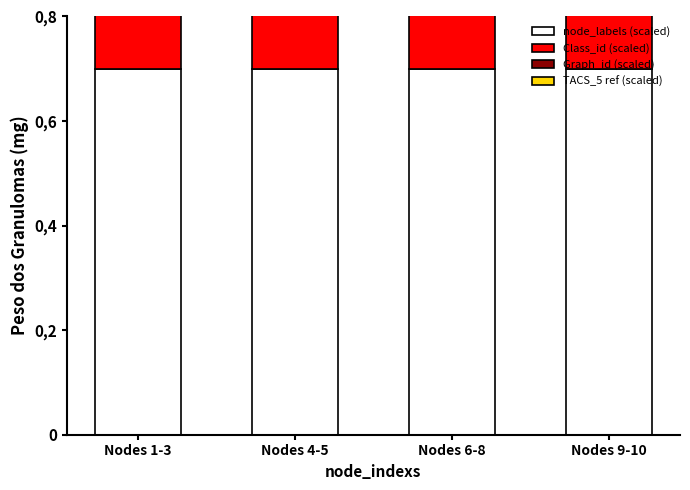

True or false: node_labels (scaled) has a value of 0.7 at Nodes 9-10.

True